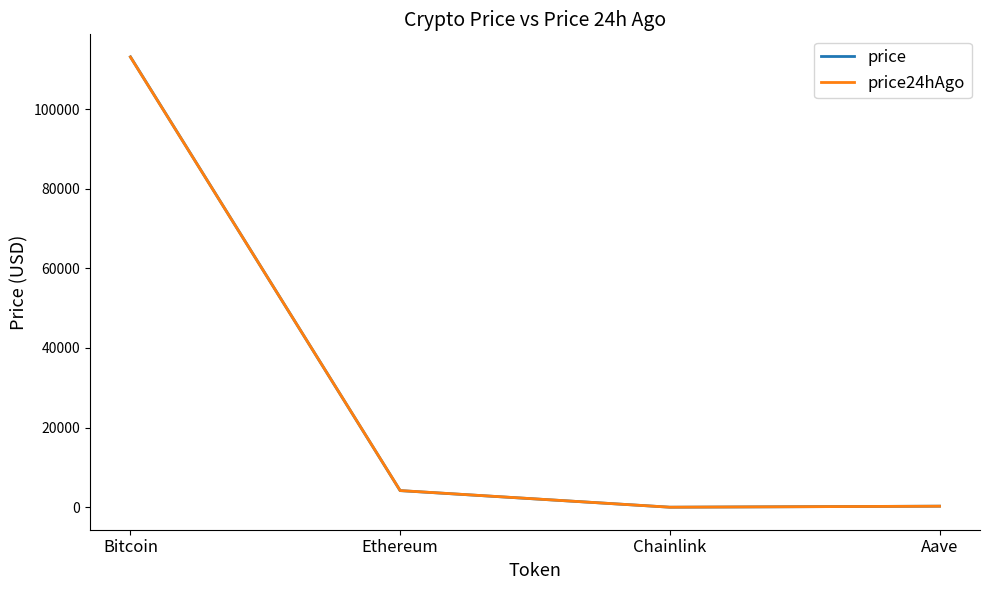

Where do price and price24hAgo first cross each other?

Bitcoin and Ethereum